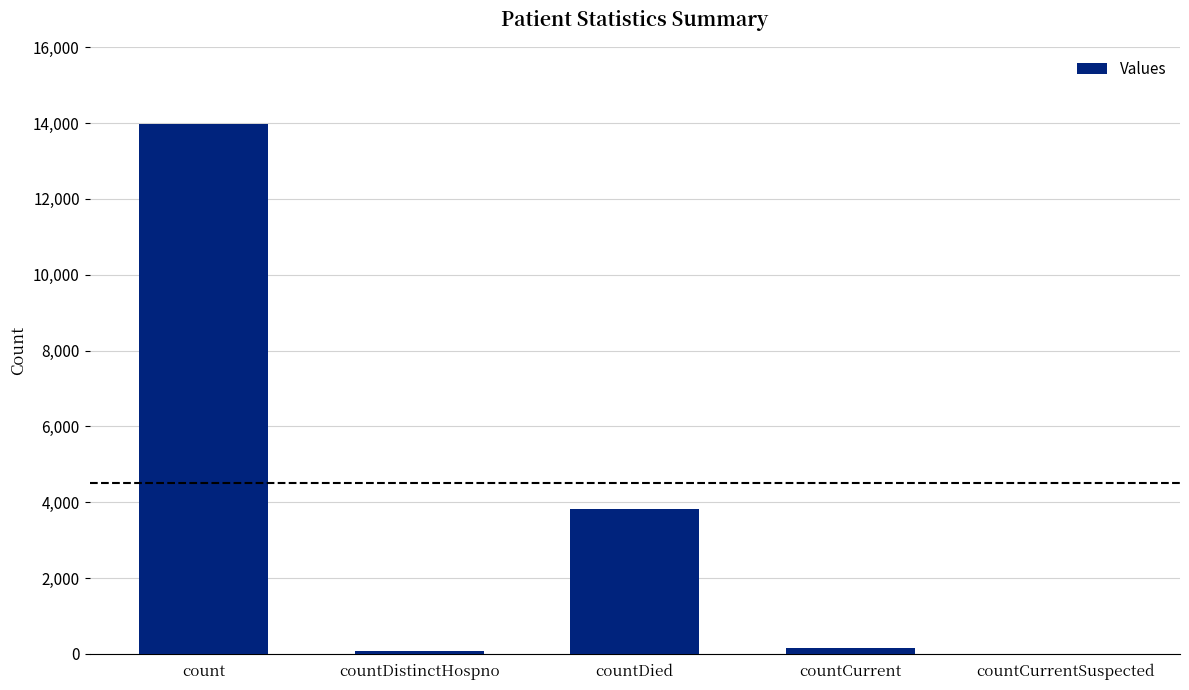

Between count and countCurrent, which is larger?

count